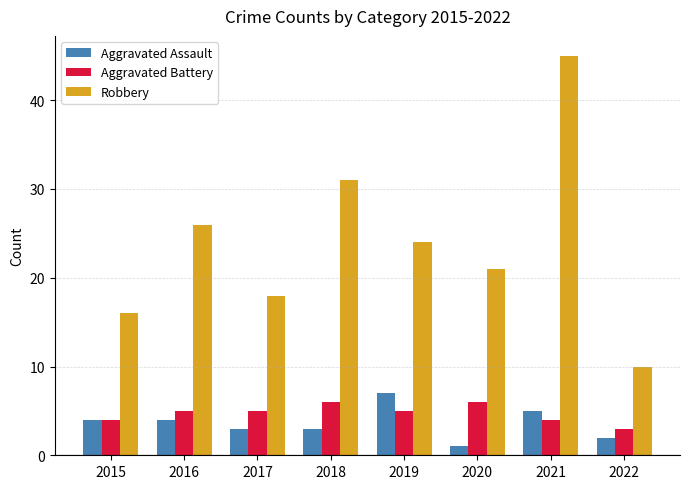

Which series has the largest range (max minus min)?

Robbery